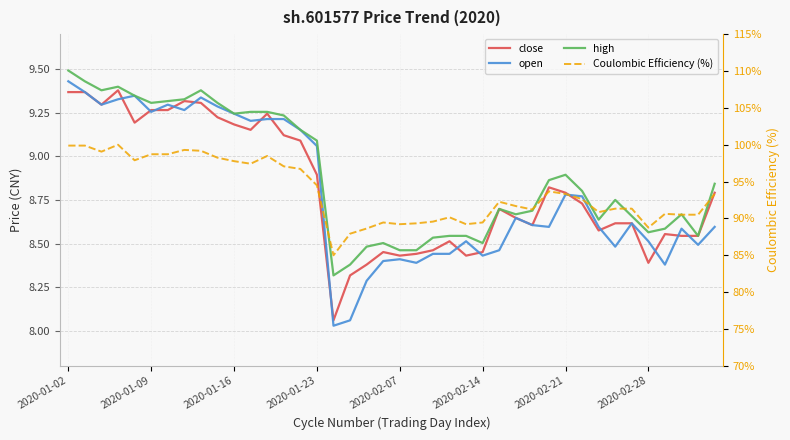

At which category is the sum across all series the highest?

2020-01-02